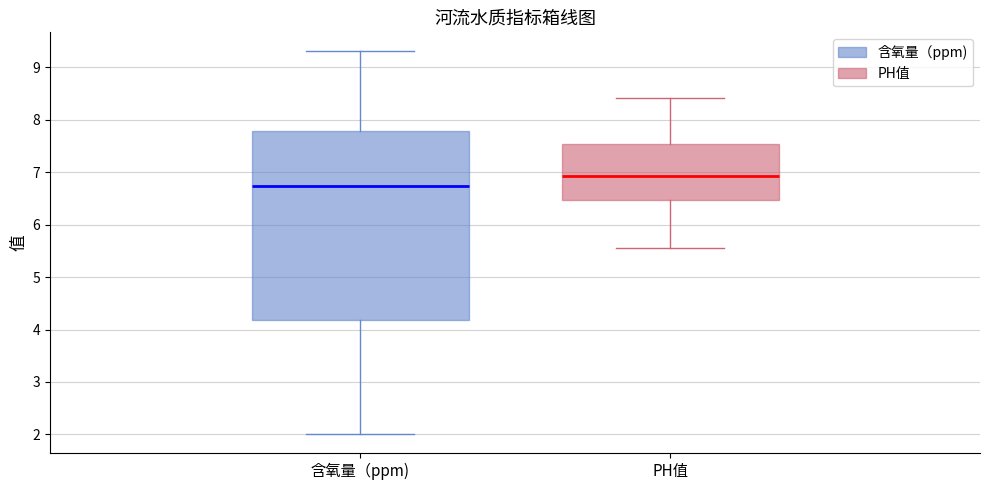

Reading left to right, read every box against the y-axis: the position of its median line, the range the box covers, and the ends of its whiskers. The values are not printed on the chart, so give them approximately, as read against the axis.

含氧量（ppm): median 6.7, box 4.2 to 7.8, whiskers 2.0 to 9.3
PH值: median 6.9, box 6.5 to 7.5, whiskers 5.6 to 8.4